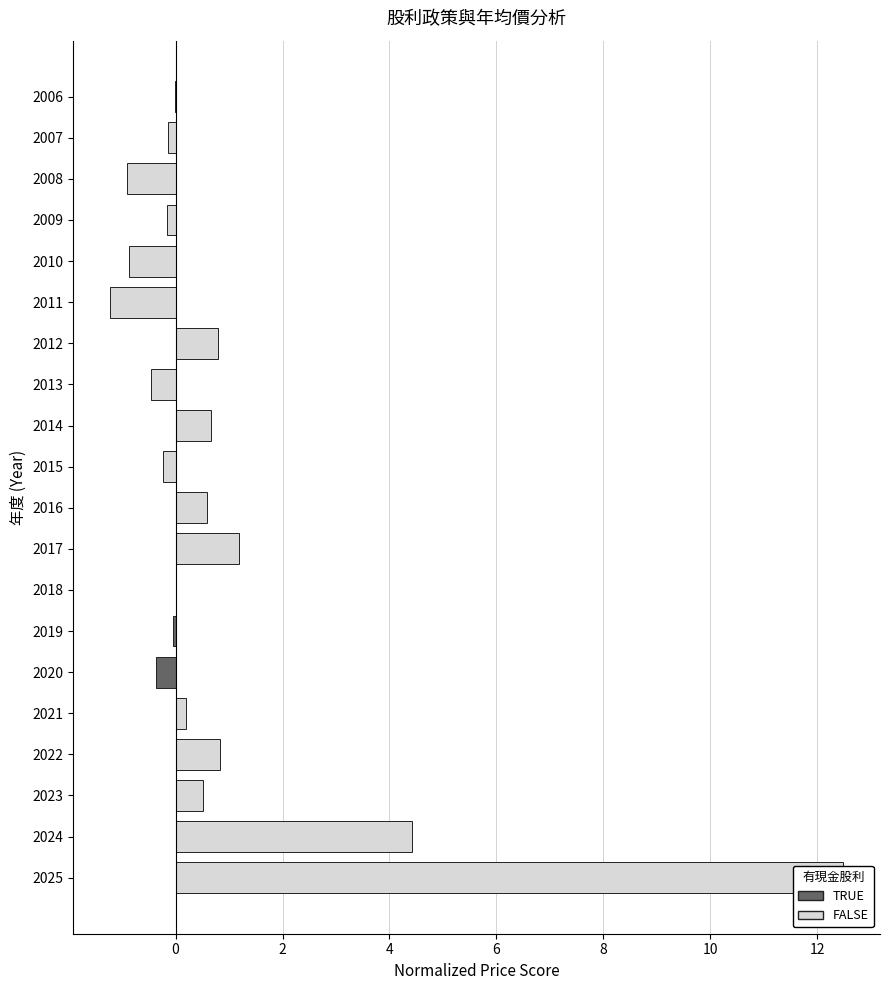

Reading left to right, list all the values displayed in this chart.

12.5	4.4	0.5	0.8	0.2	-0.4	-0.0	0.0	1.2	0.6	-0.2	0.7	-0.5	0.8	-1.2	-0.9	-0.2	-0.9	-0.1	-0.0